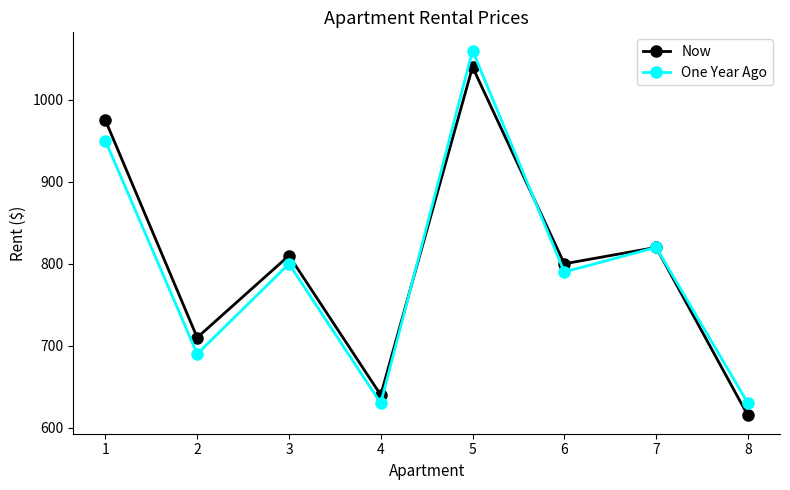

Where do Now and One Year Ago first cross each other?

4 and 5